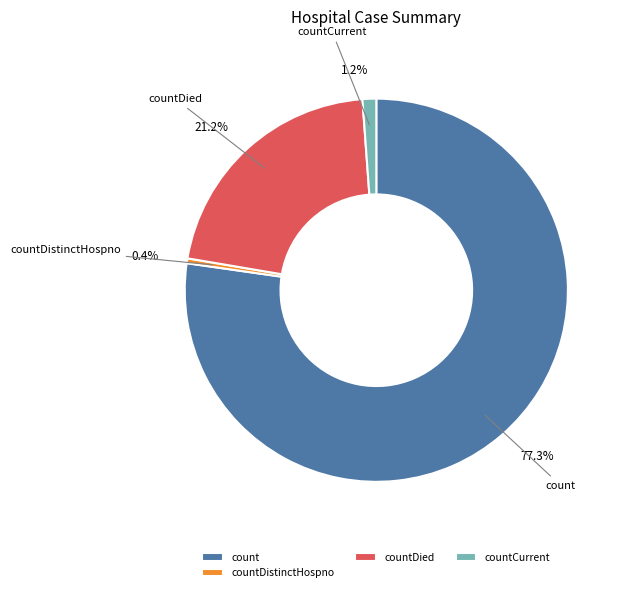

Which category has the biggest portion of the pie?

count